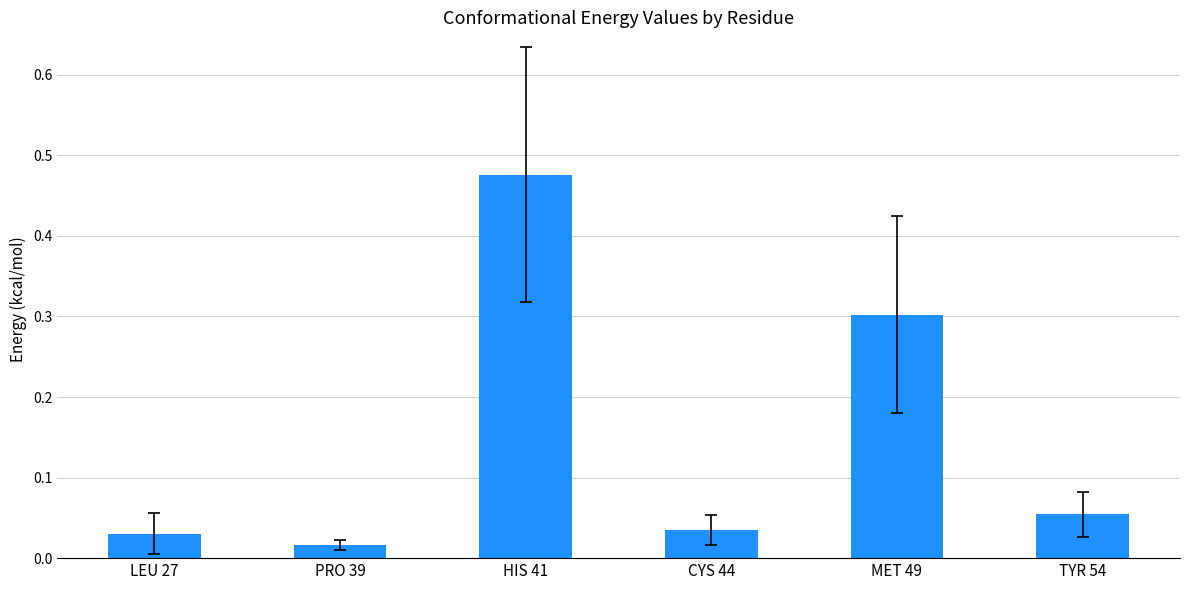

What is the sum of all values?

0.9